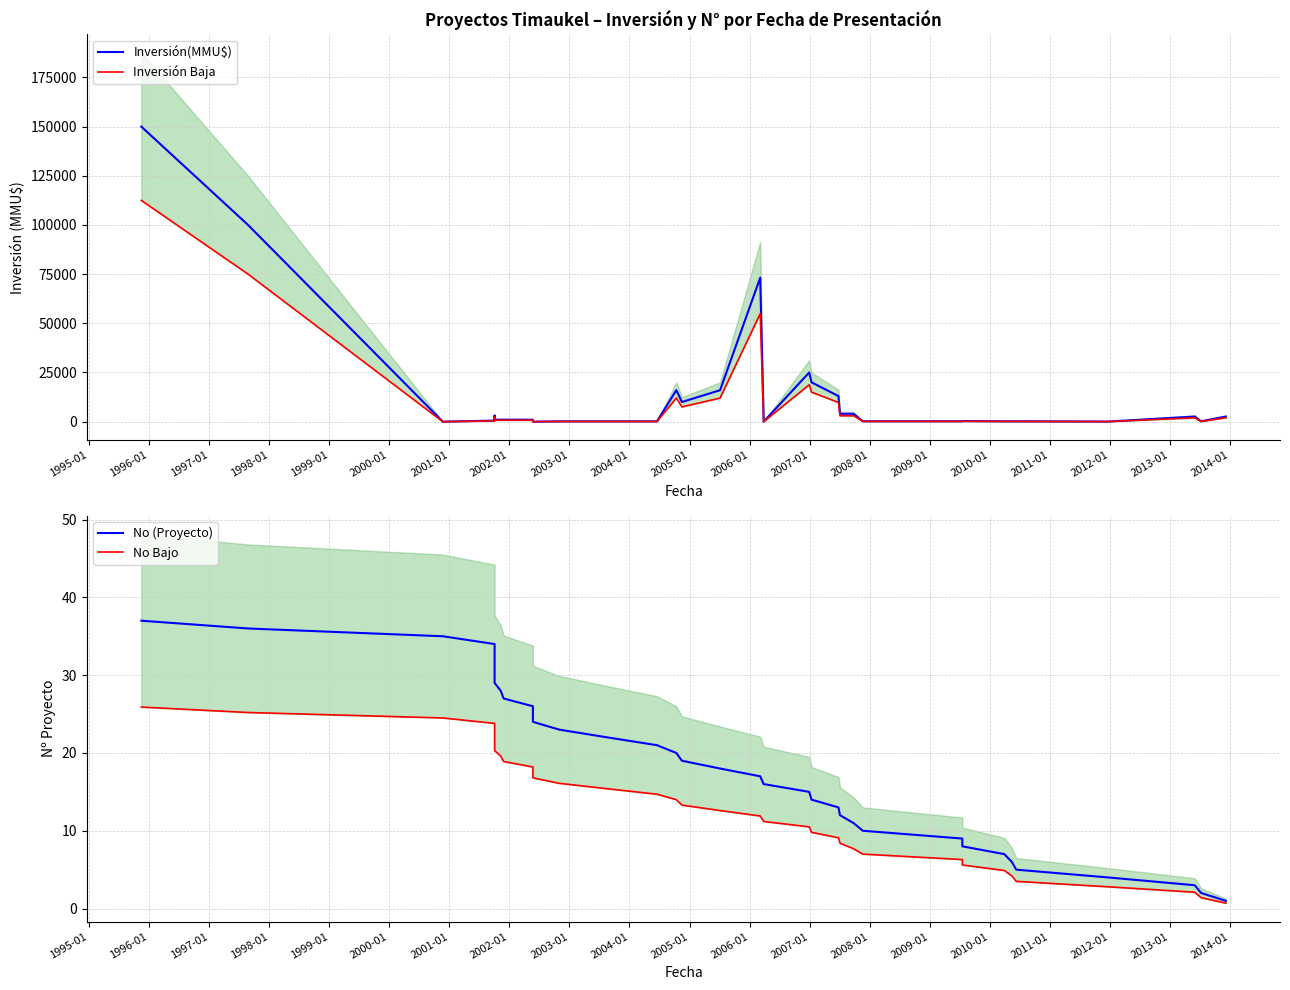

Which series has the largest range (max minus min)?

Inversión(MMU$)